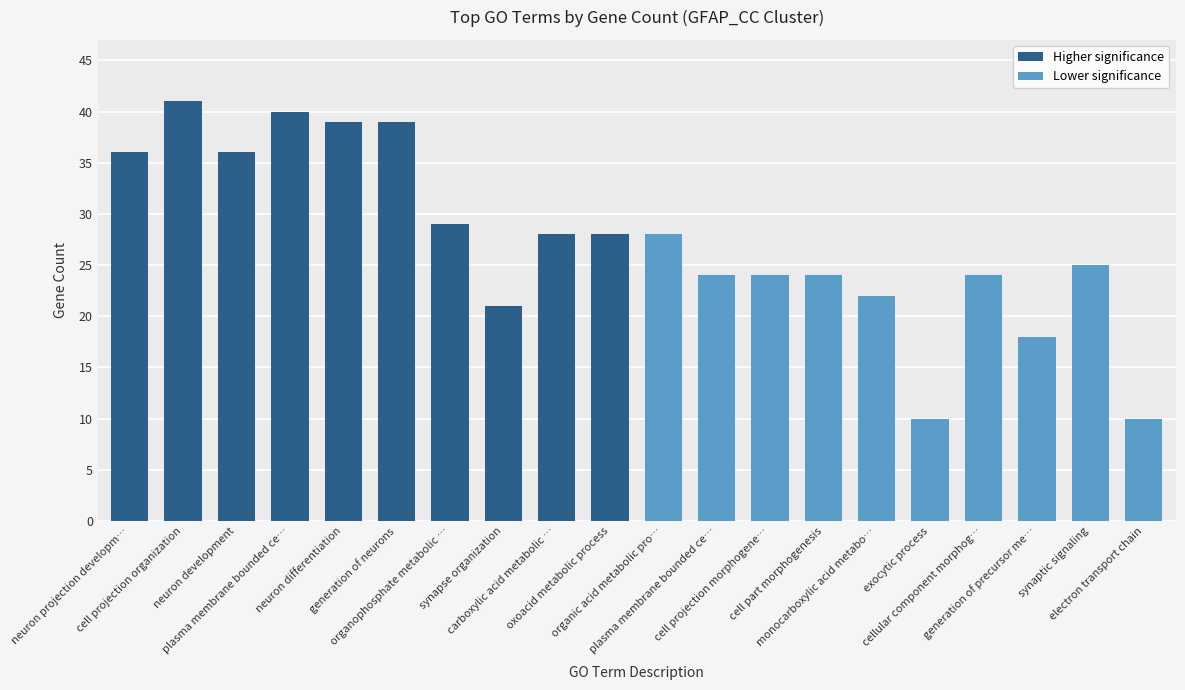

What is the difference between the maximum and minimum values?

31